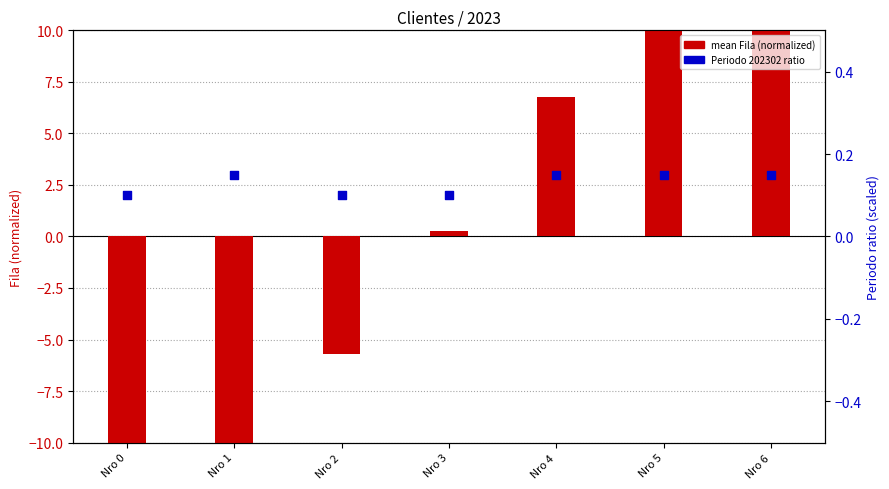

Which series reaches the minimum Y coordinate?

mean Fila (normalized)